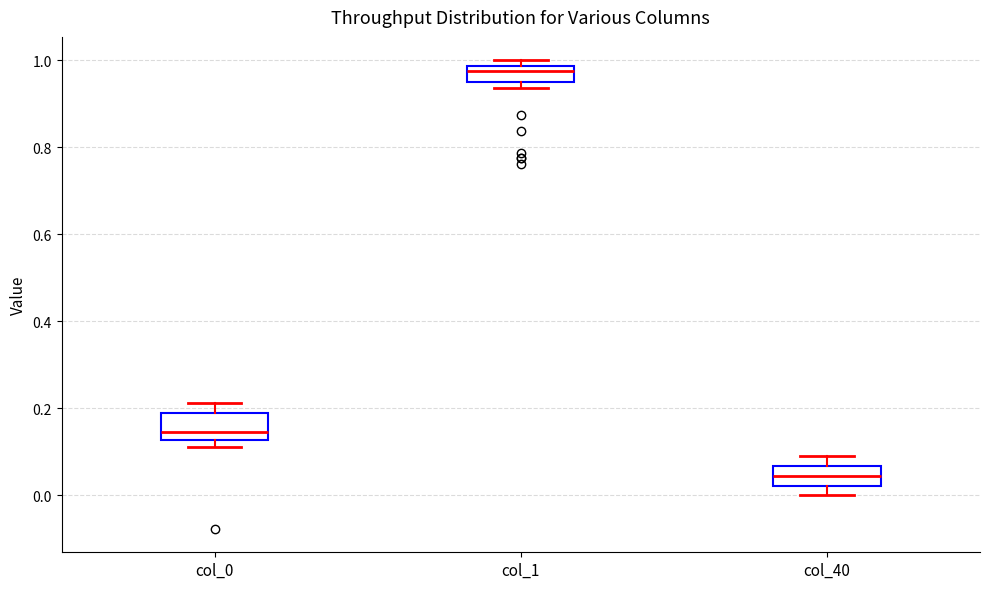

Reading left to right, read every box against the y-axis: the position of its median line, the range the box covers, and the ends of its whiskers. The values are not printed on the chart, so give them approximately, as read against the axis.

col_0: median 0.14, box 0.12 to 0.18, whiskers 0.12 (just below the box's lower edge) to 0.22
col_1: median 0.98 (just below the box's upper edge), box 0.96 to 0.98, whiskers 0.94 to 1.00
col_40: median 0.04, box 0.02 to 0.06, whiskers 0.00 to 0.08